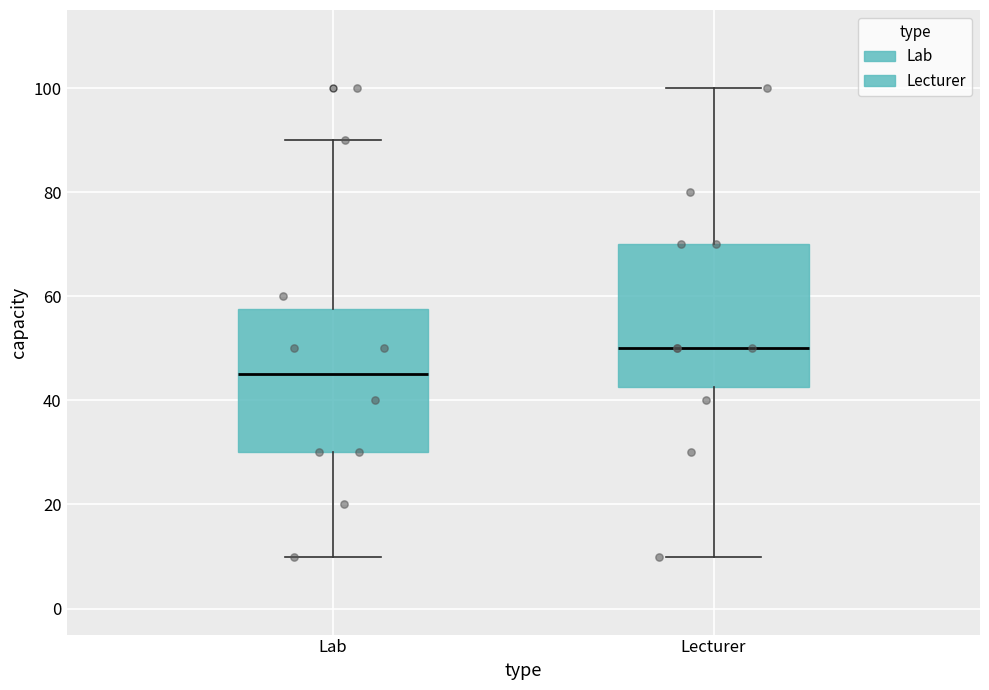

Which box has the highest median line?

Lecturer